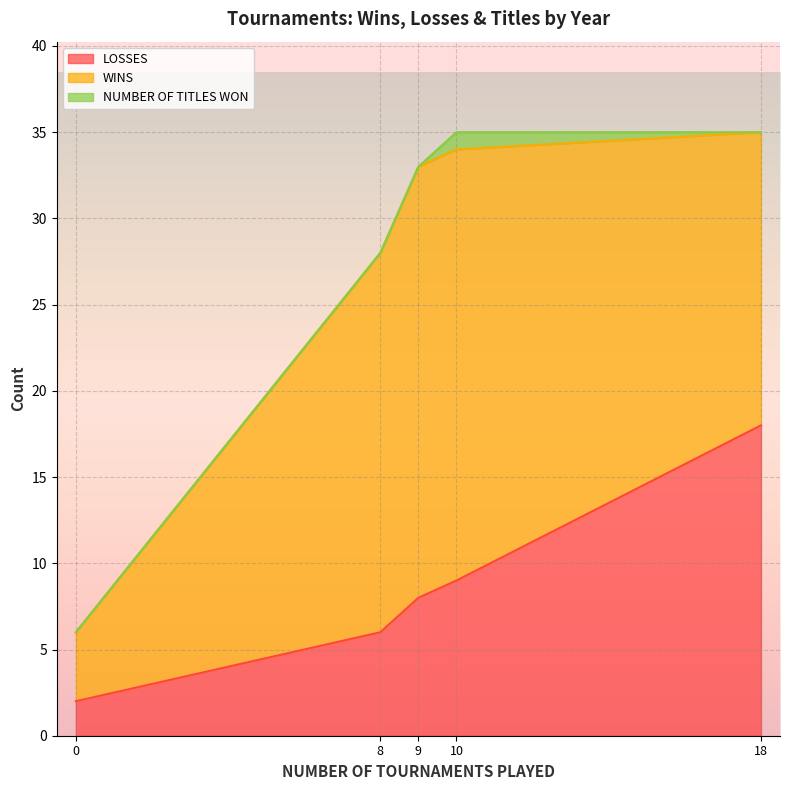

Which series has the largest range (max minus min)?

WINS